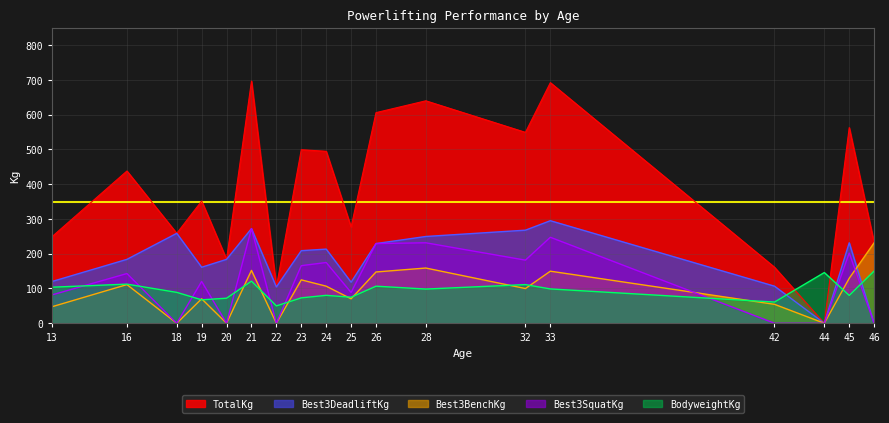

Is it true that Best3BenchKg equals -82.7 at 44?

False